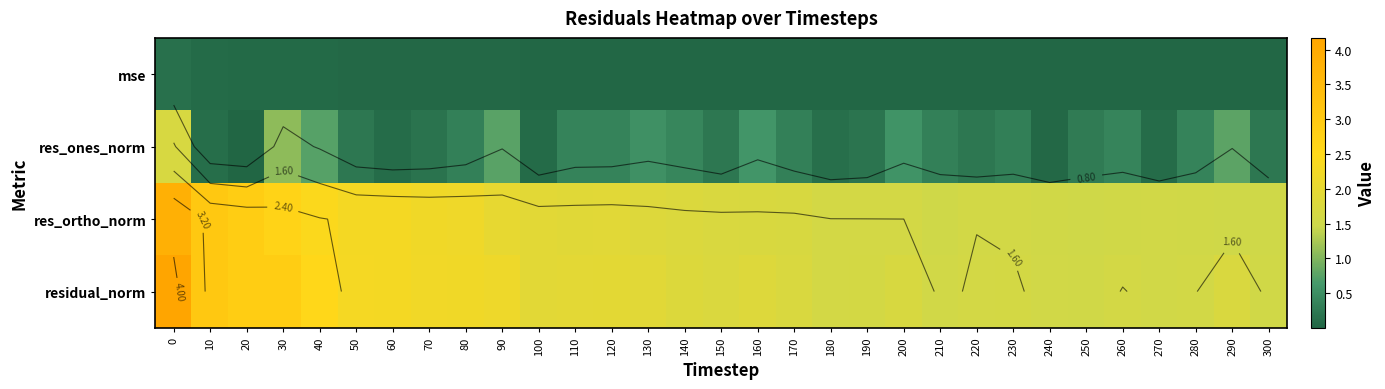

Which series has the widest spread of values?

residual_norm